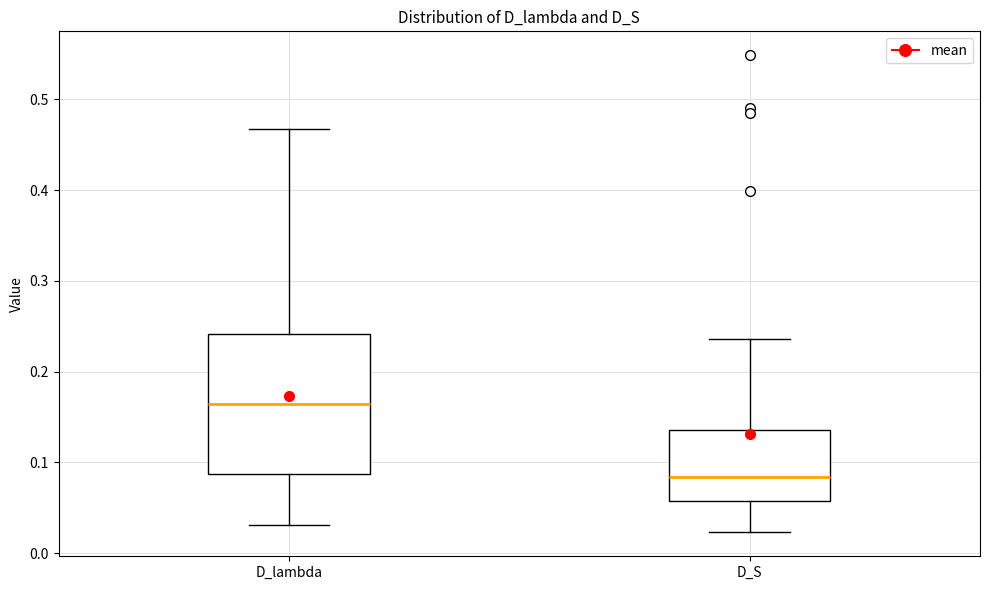

Where does the median line of the box for D_S sit on the y-axis? The values are not printed on the chart, so give them approximately, as read against the axis.

0.08